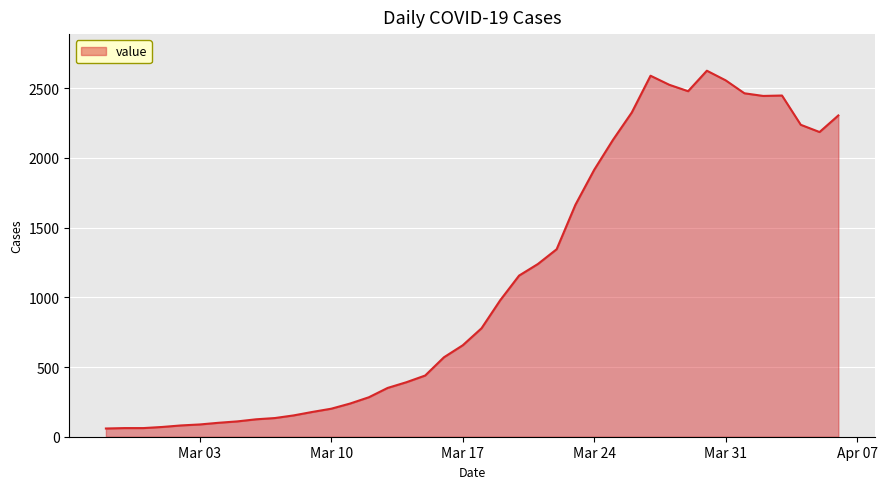

What is the smallest value displayed?

59